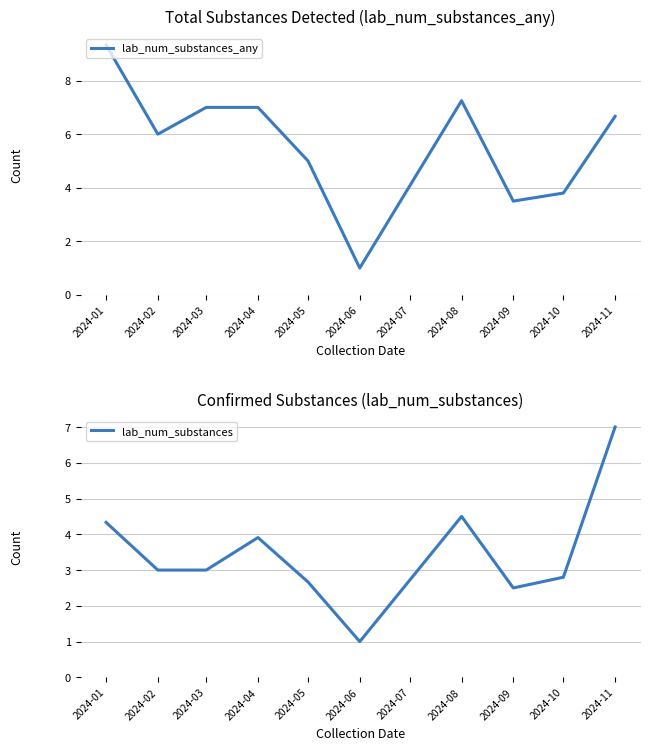

How many values in the lab_num_substances_any series are below 6?

4